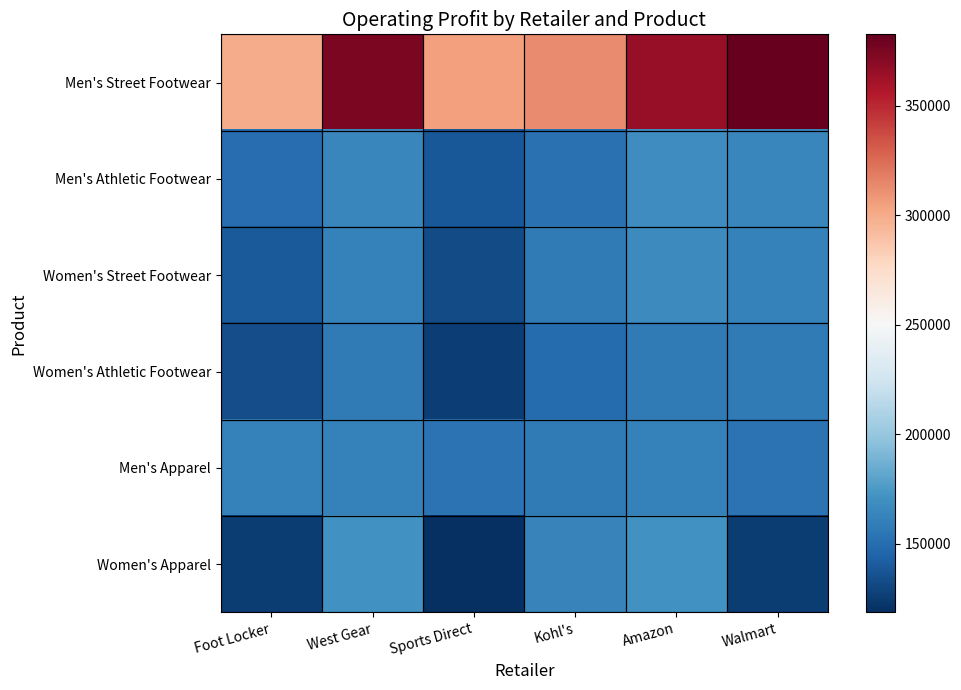

Reading right to left, extract all data points from this chart.

Men's Street Footwear: Walmart=382500	Amazon=366000	Kohl's=312500	Sports Direct=305000	West Gear=375000	Foot Locker=300000
Men's Athletic Footwear: Walmart=165000	Amazon=169125	Kohl's=152625	Sports Direct=138750	West Gear=165000	Foot Locker=150000
Women's Street Footwear: Walmart=161875	Amazon=166250	Kohl's=157500	Sports Direct=133000	West Gear=161875	Foot Locker=140000
Women's Athletic Footwear: Walmart=157500	Amazon=157500	Kohl's=148750	Sports Direct=125999	West Gear=157500	Foot Locker=133875
Men's Apparel: Walmart=153000	Amazon=162000	Kohl's=157500	Sports Direct=153000	West Gear=162000	Foot Locker=162000
Women's Apparel: Walmart=125000	Amazon=170625	Kohl's=162500	Sports Direct=118750	West Gear=170625	Foot Locker=125000